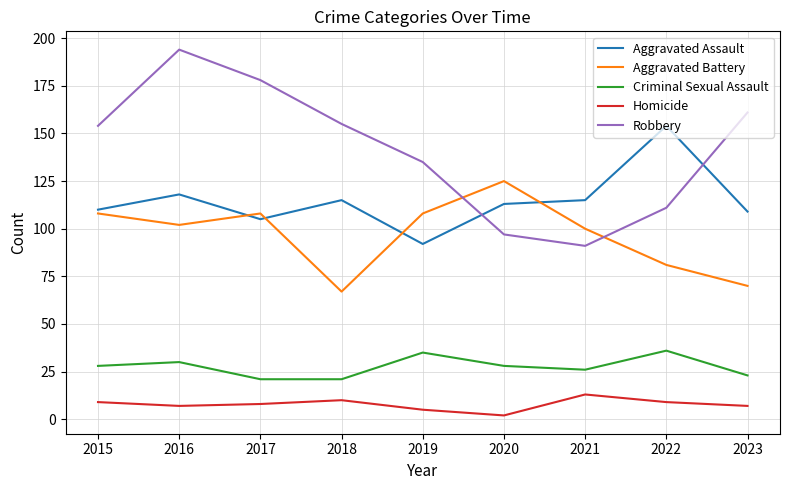

Which category has the highest value in the Aggravated Assault series?

2022